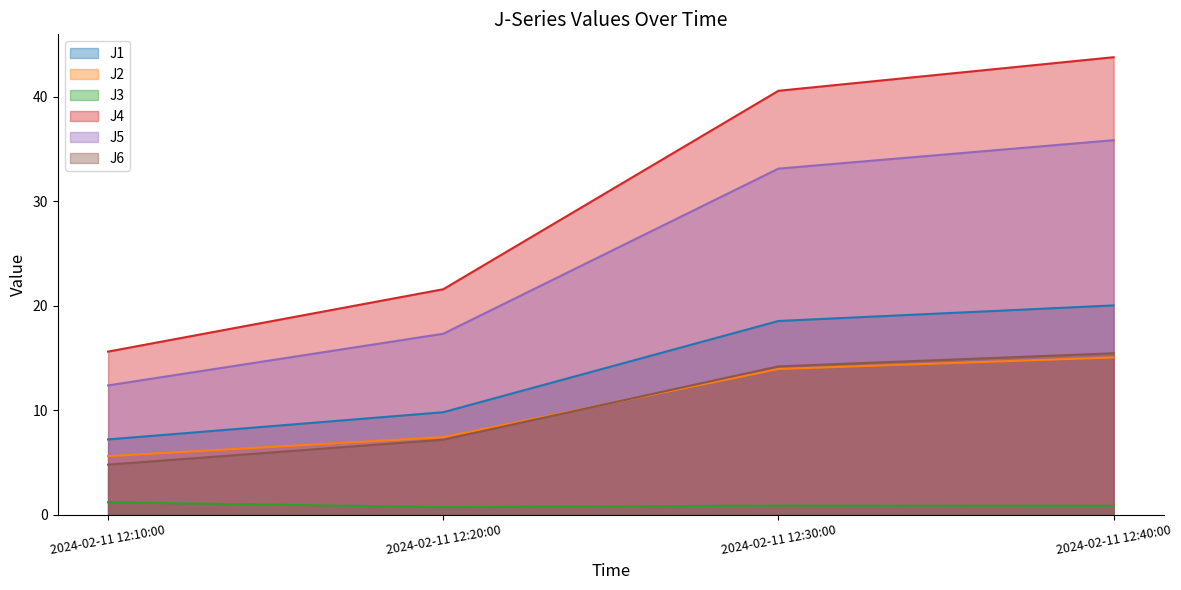

Count the number of data series in this chart.

6